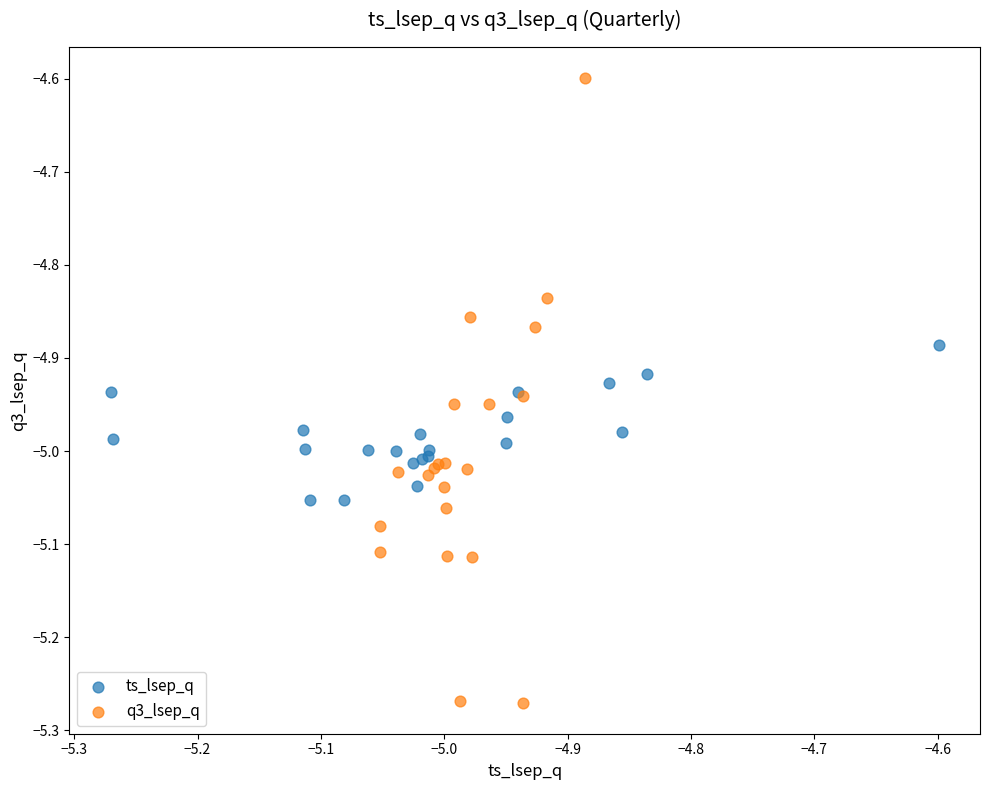

What are all the series names shown in the legend?

ts_lsep_q, q3_lsep_q